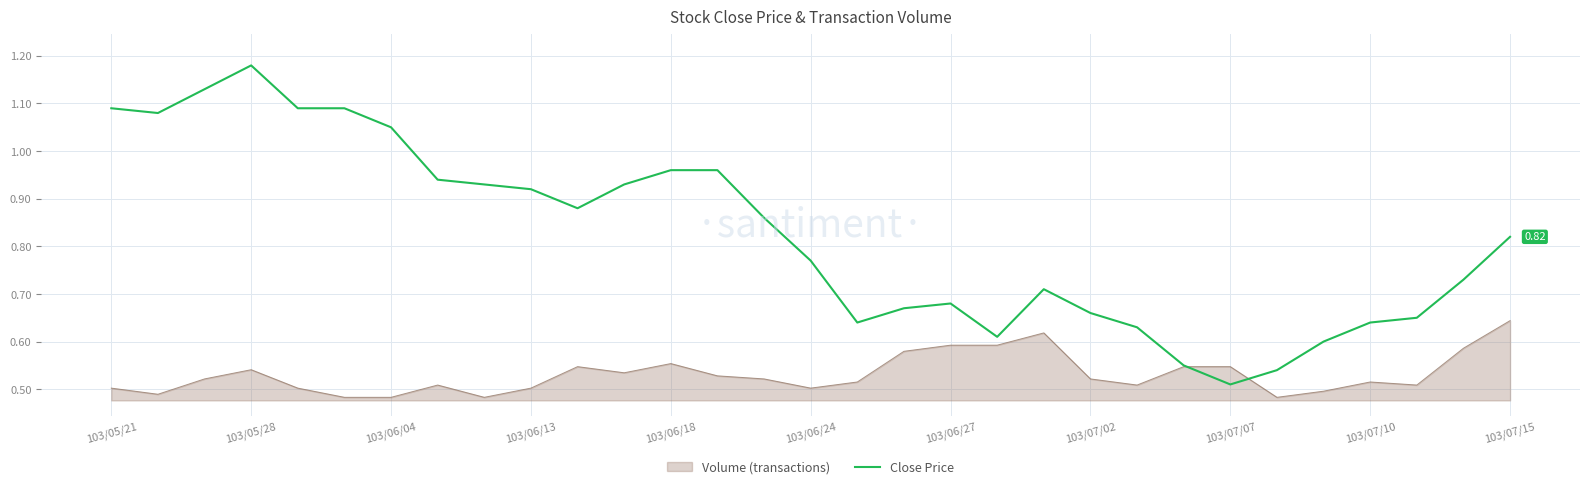

Which series has the largest range (max minus min)?

Close Price